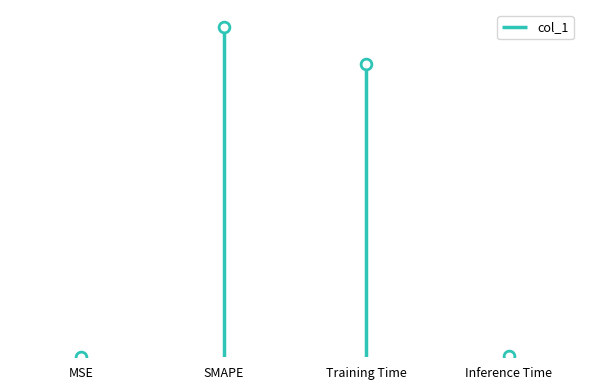

What is the change in value from Training Time to Inference Time?

-1.8